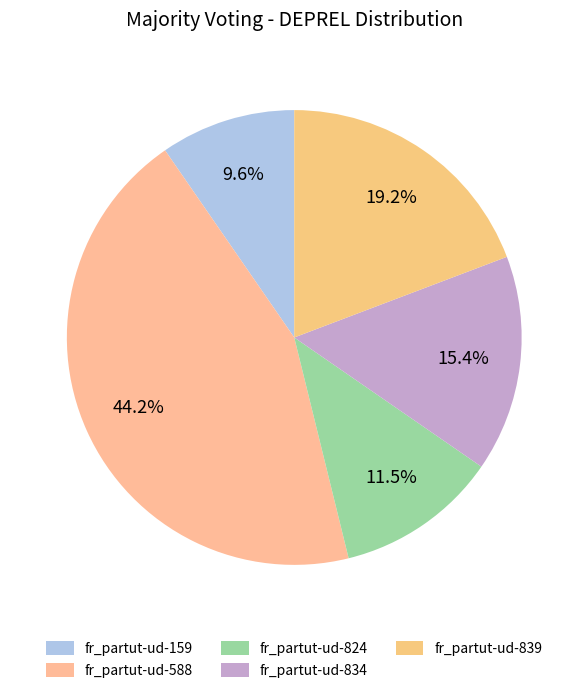

What percentage do fr_partut-ud-839 and fr_partut-ud-834 together represent?

34.6%